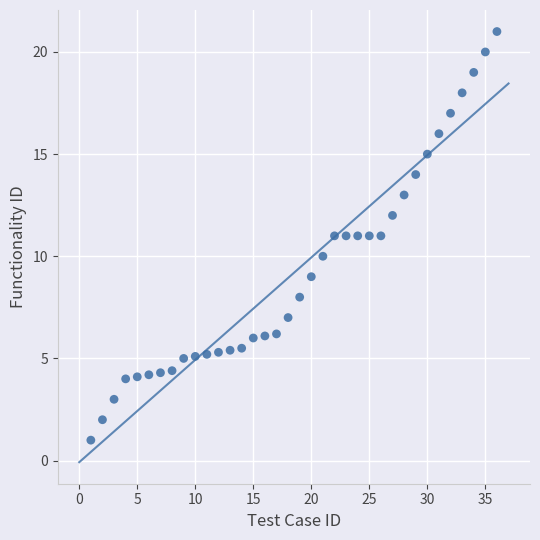

What is the range of Y values (max minus min)?

20.0